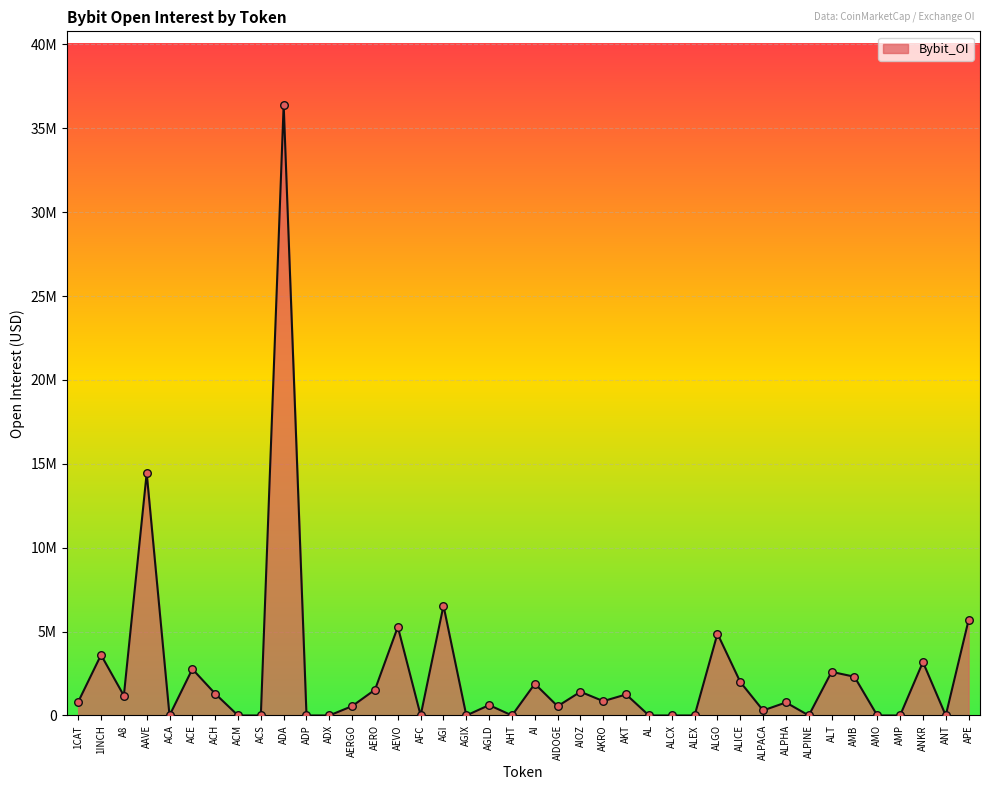

Is this an area chart (filled region under the line)?

Yes